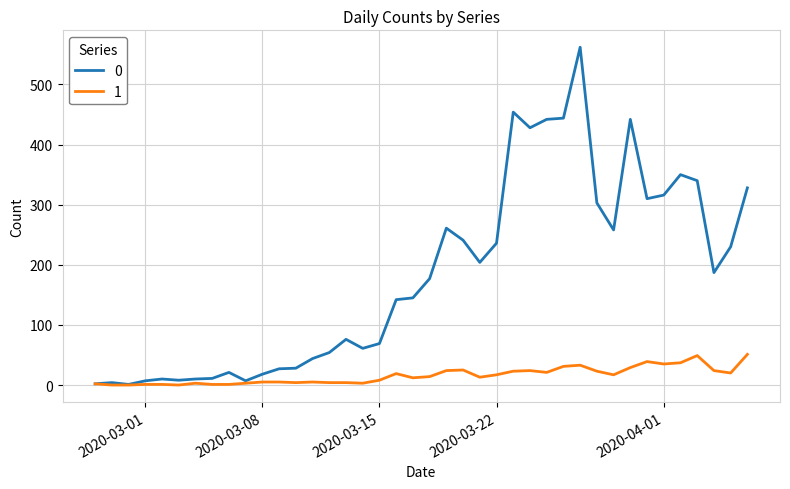

What is the greatest value displayed?

562